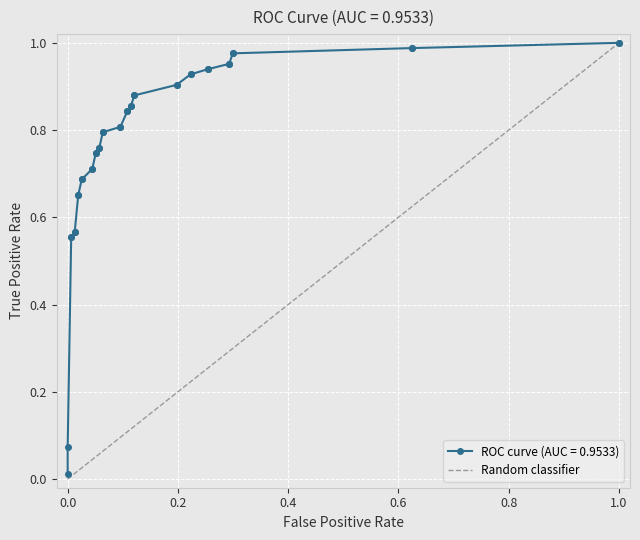

What is the greatest value displayed?

1